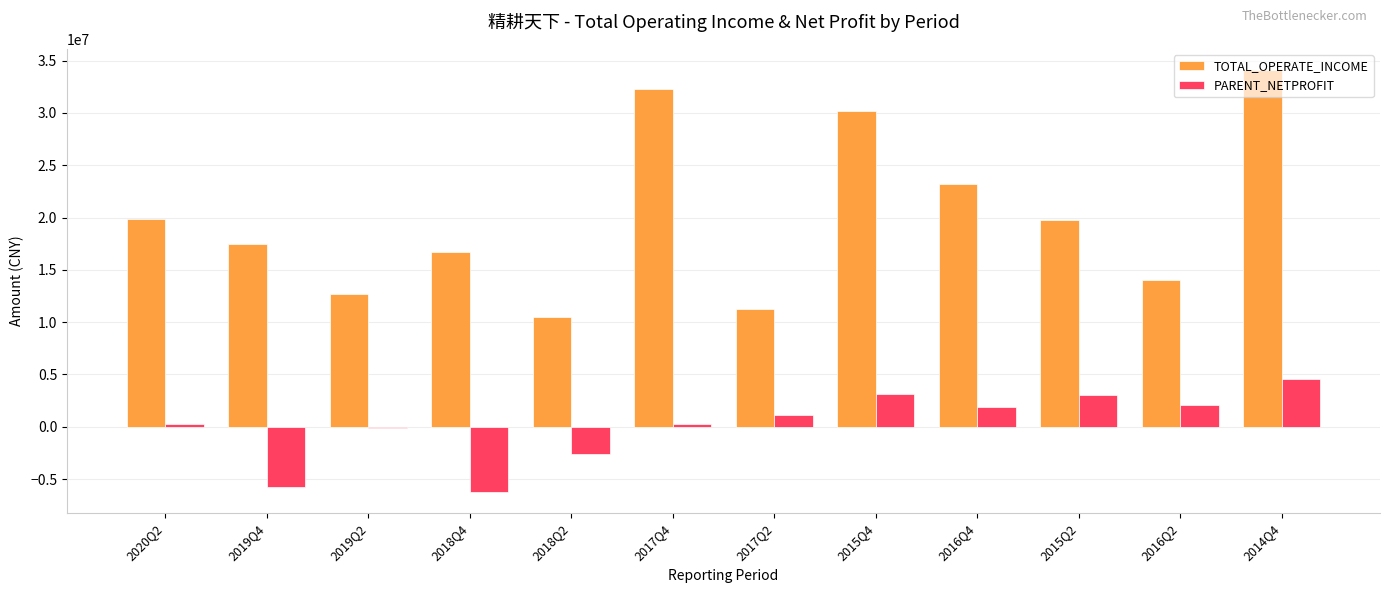

What is the difference between the maximum and minimum values in the TOTAL_OPERATE_INCOME series?

23664171.3